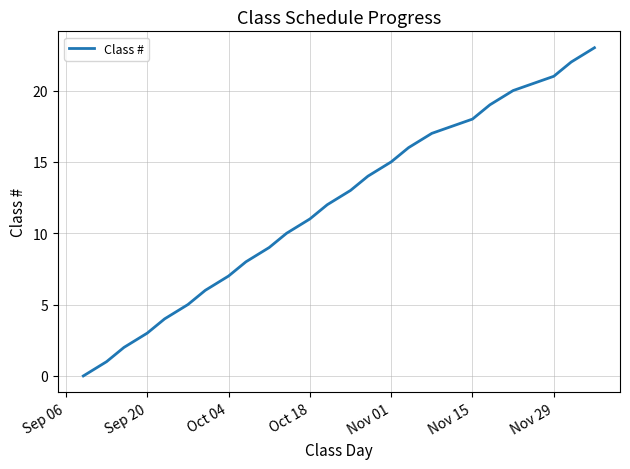

Reading right to left, extract all data points from this chart.

23	22	21	20	19	18	17	16	15	14	13	12	11	10	9	8	7	6	5	4	3	2	1	0